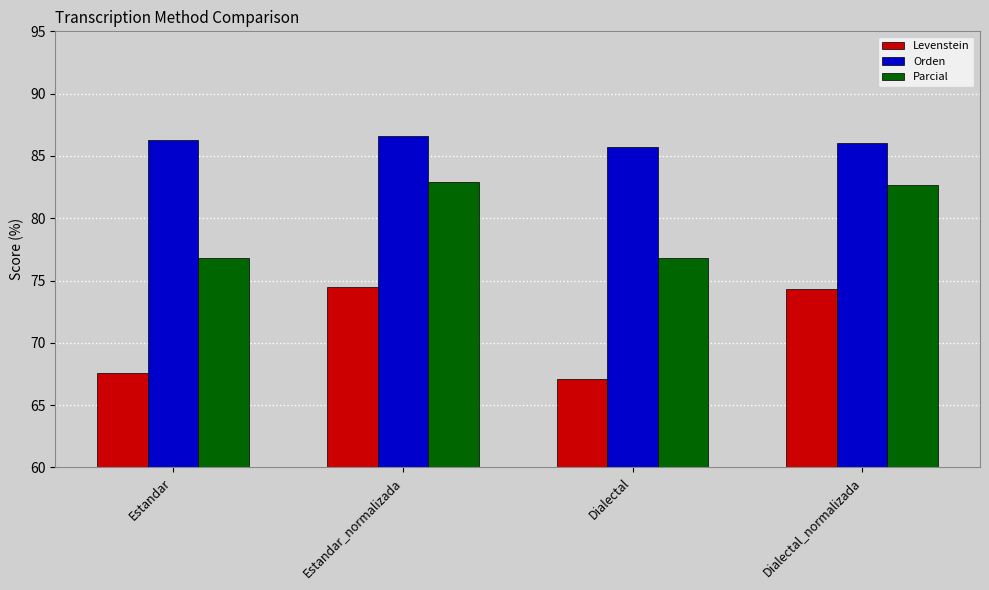

Between Dialectal and Dialectal_normalizada, which series saw the biggest shift?

Levenstein